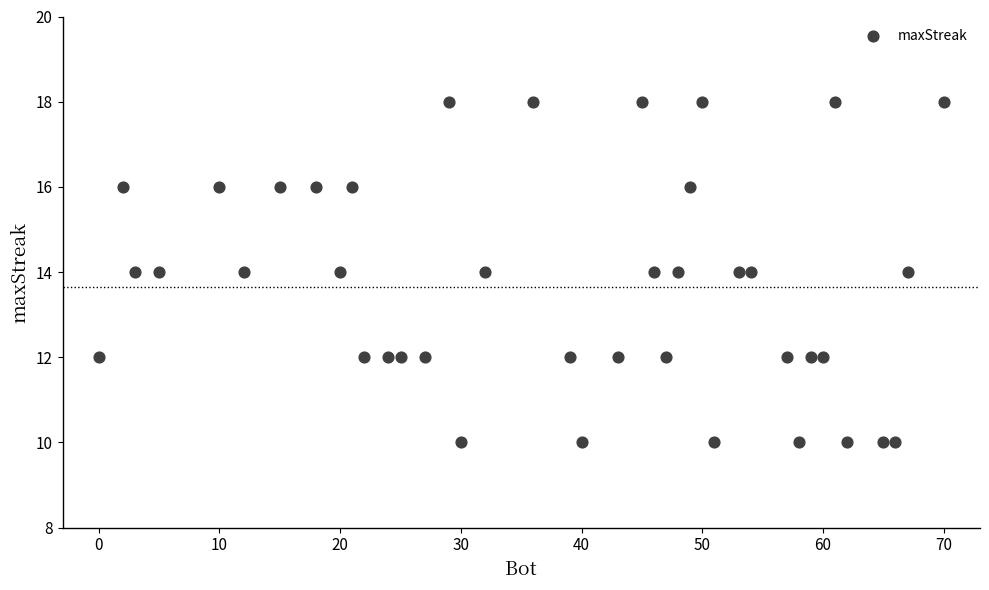

What is the range of X values (max minus min)?

70